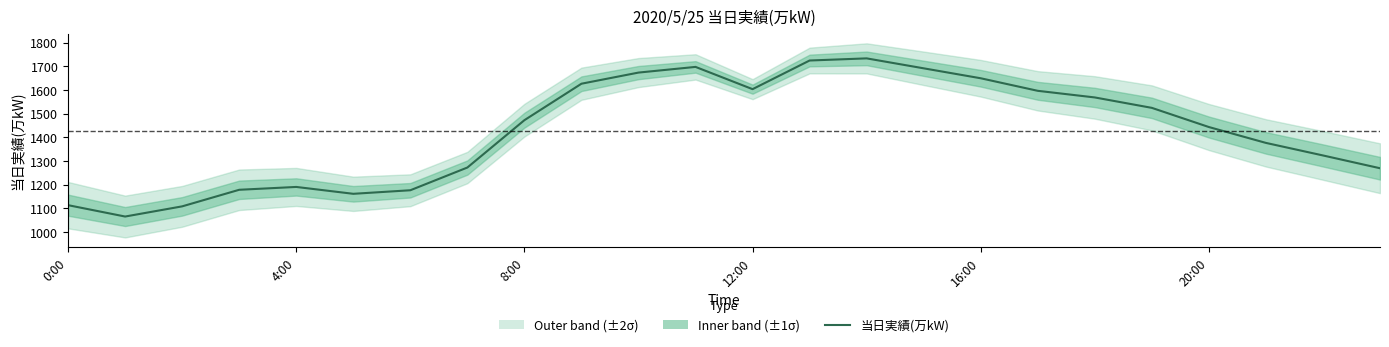

Count the number of values greater than 1473.

11